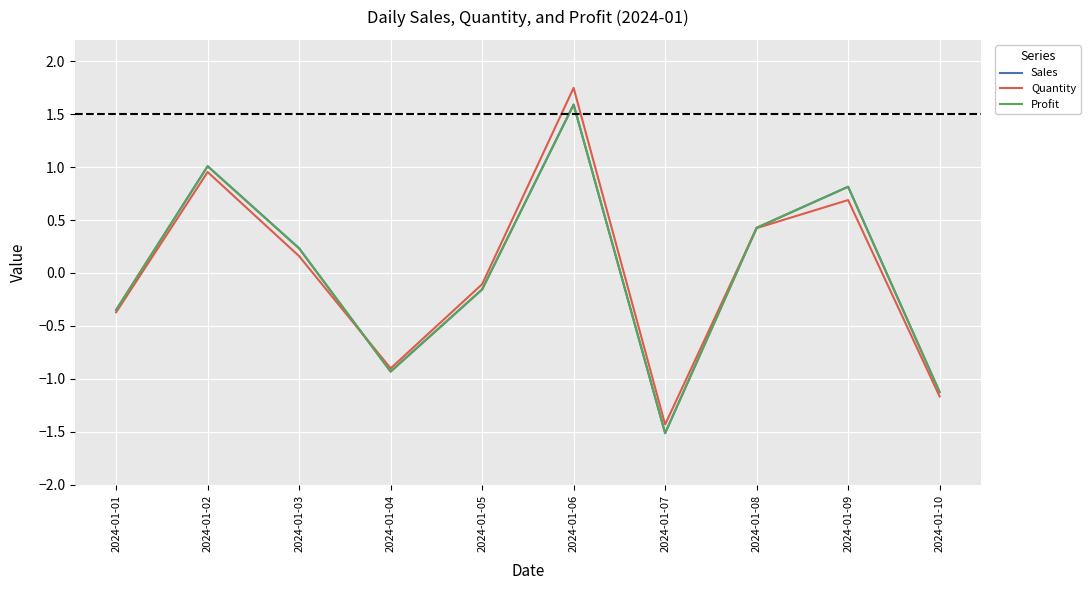

How many interior local peaks does the Profit series have?

3